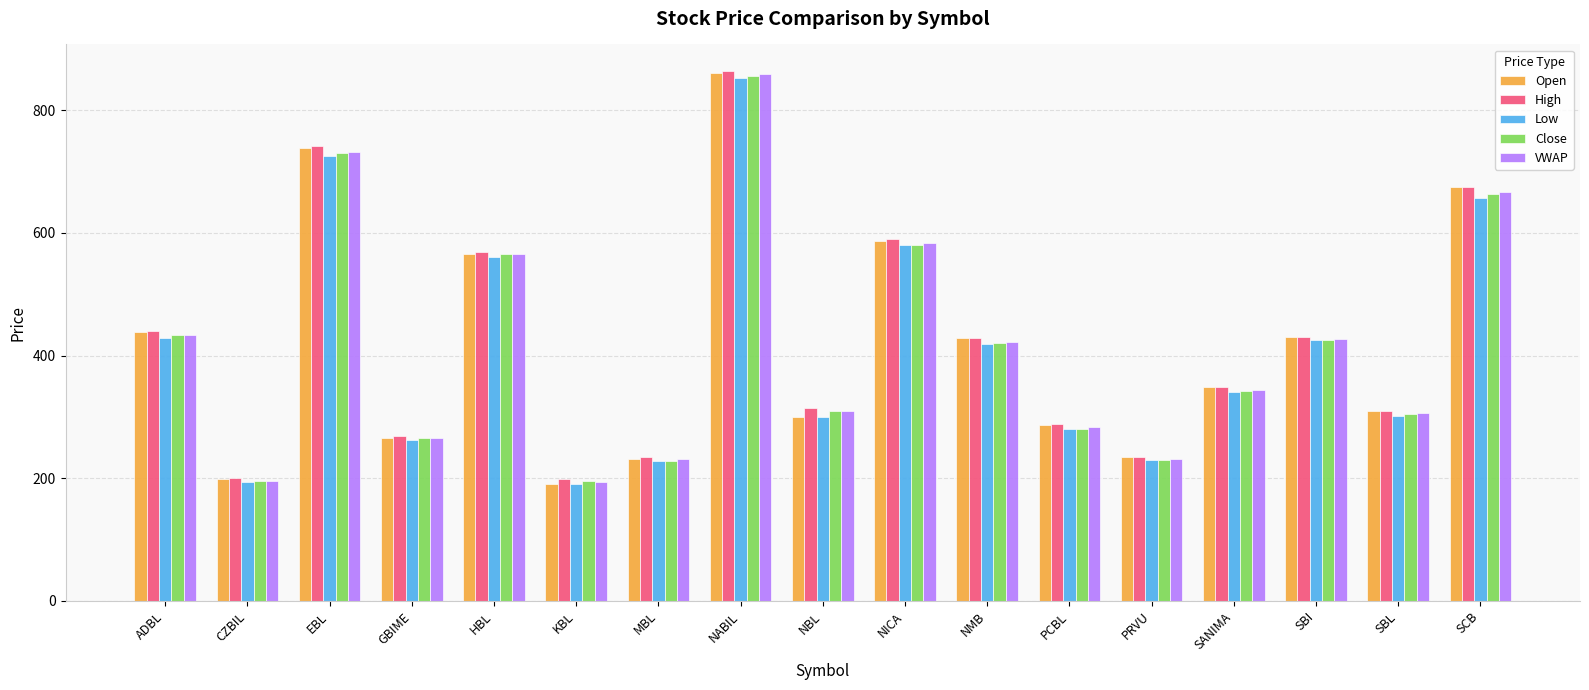

At how many categories does at least one series exceed 398?

8